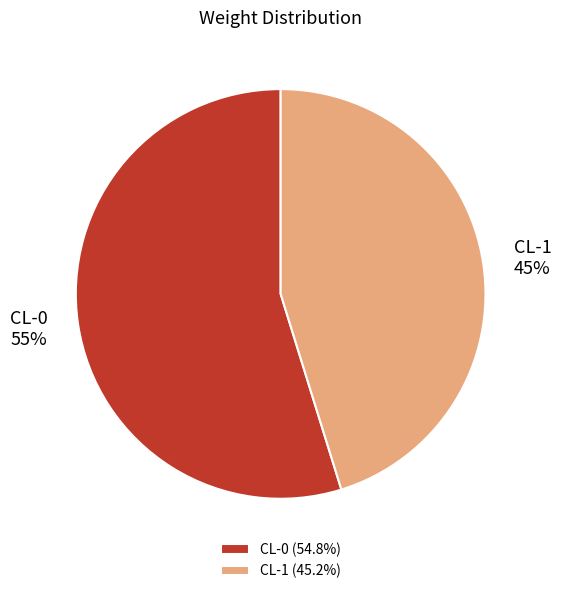

Which has a higher value, CL-1 or CL-0?

CL-0